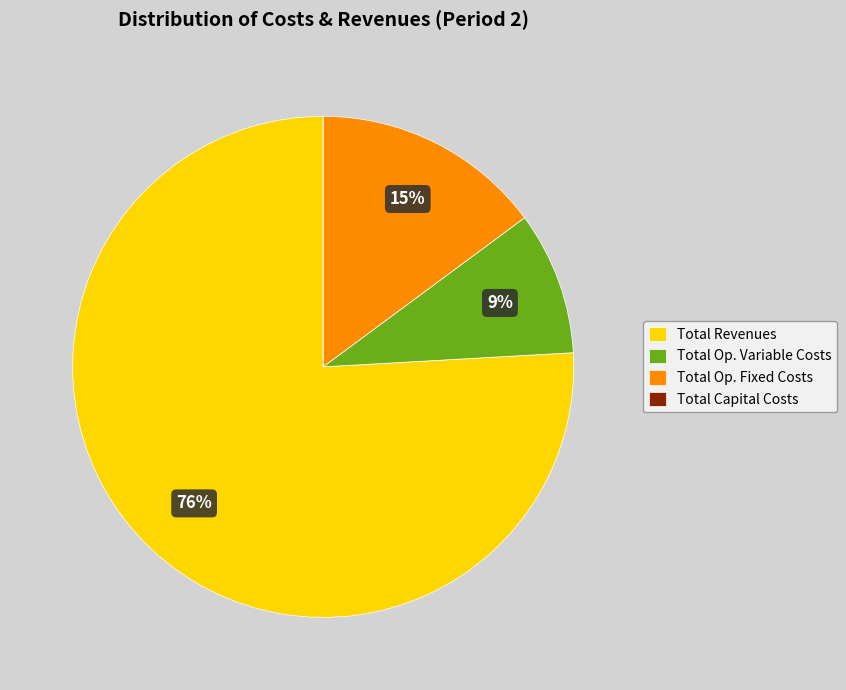

To the nearest percent, what portion does Total Op. Variable Costs represent?

9%